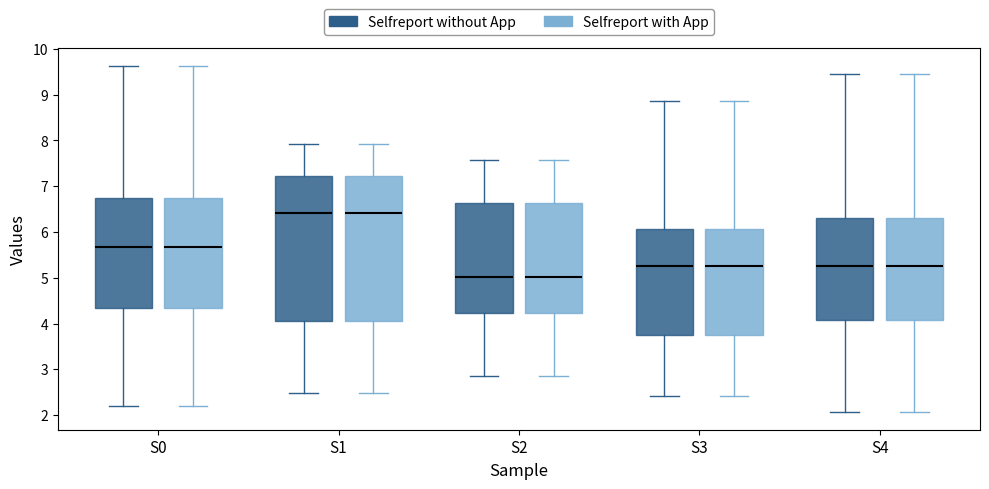

Reading left to right, read every box against the y-axis: the position of its median line, the range the box covers, and the ends of its whiskers. The values are not printed on the chart, so give them approximately, as read against the axis.

S0 (Selfreport without App): median 5.7, box 4.4 to 6.7, whiskers 2.2 to 9.6
S0 (Selfreport with App): median 5.7, box 4.4 to 6.7, whiskers 2.2 to 9.6
S1 (Selfreport without App): median 6.4, box 4.1 to 7.2, whiskers 2.5 to 7.9
S1 (Selfreport with App): median 6.4, box 4.1 to 7.2, whiskers 2.5 to 7.9
S2 (Selfreport without App): median 5.0, box 4.2 to 6.6, whiskers 2.9 to 7.6
S2 (Selfreport with App): median 5.0, box 4.2 to 6.6, whiskers 2.9 to 7.6
S3 (Selfreport without App): median 5.3, box 3.7 to 6.1, whiskers 2.4 to 8.9
S3 (Selfreport with App): median 5.3, box 3.7 to 6.1, whiskers 2.4 to 8.9
S4 (Selfreport without App): median 5.3, box 4.1 to 6.3, whiskers 2.1 to 9.5
S4 (Selfreport with App): median 5.3, box 4.1 to 6.3, whiskers 2.1 to 9.5